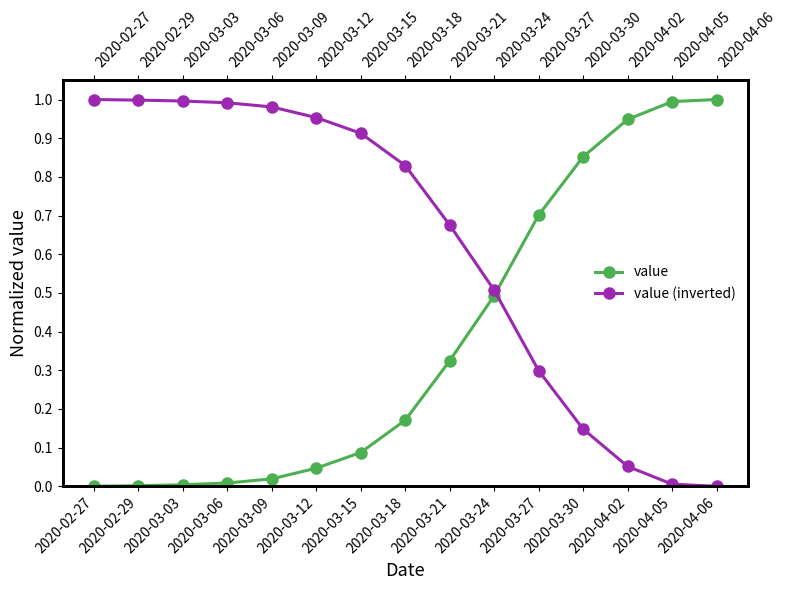

What is the difference between the value values at 2020-03-27 and 2020-03-30?

0.2